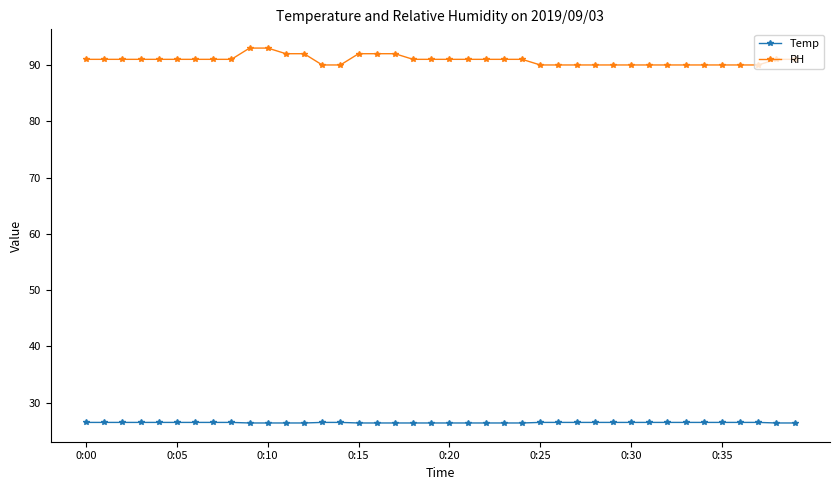

Count the number of categories in the chart.

40